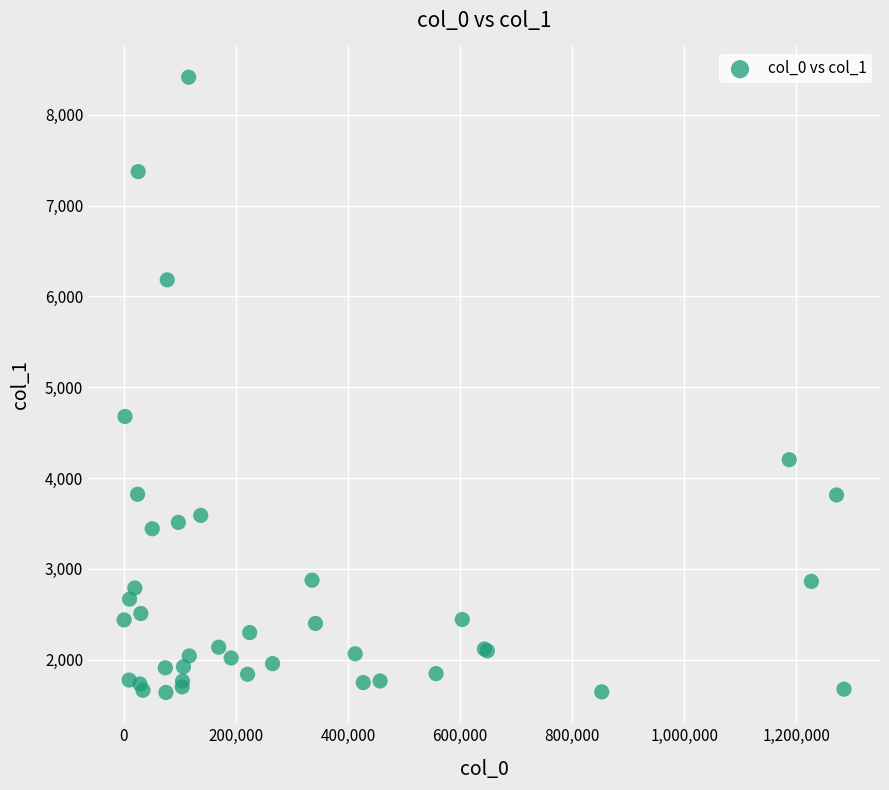

What Y value in the scatter plot is closest to 5026?

4678